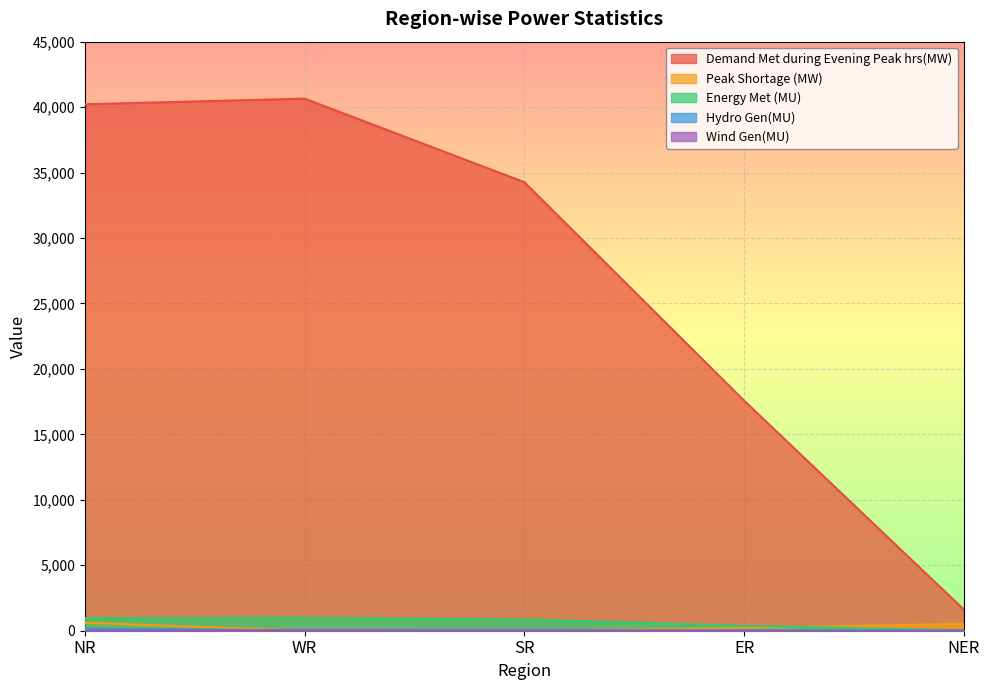

True or false: Peak Shortage (MW) and Hydro Gen(MU) cross at least once.

True